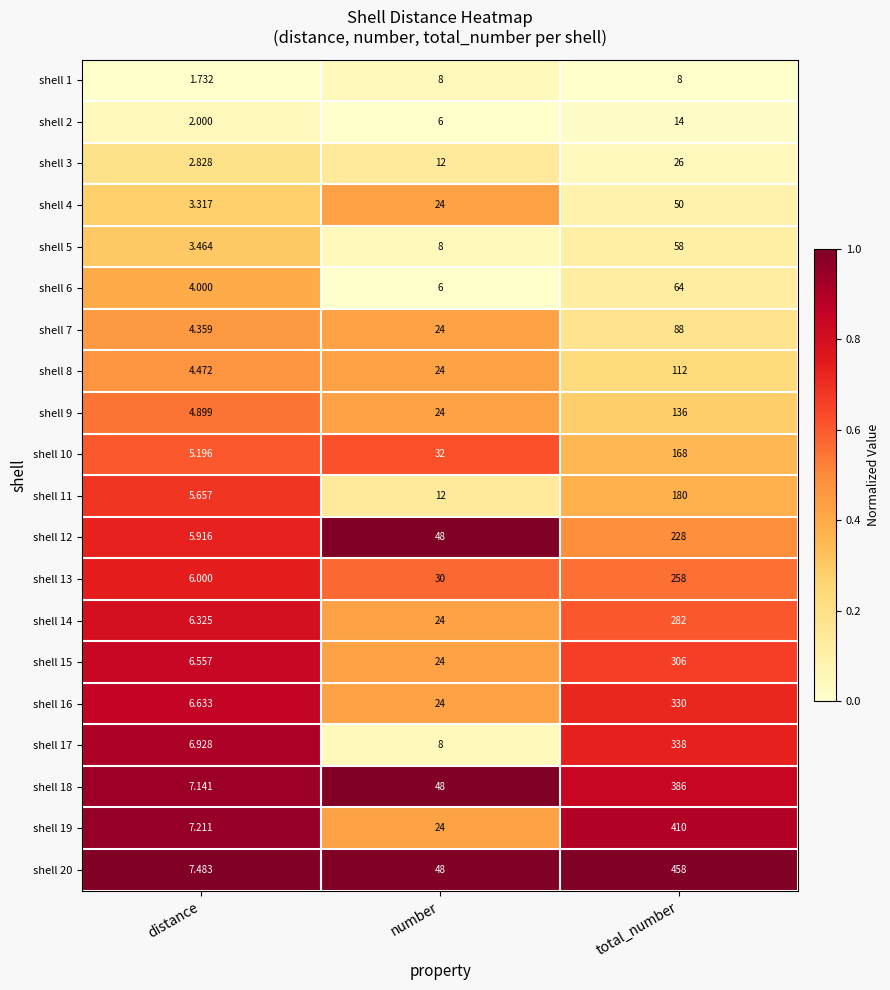

Which label corresponds to the smallest value in the chart?

distance